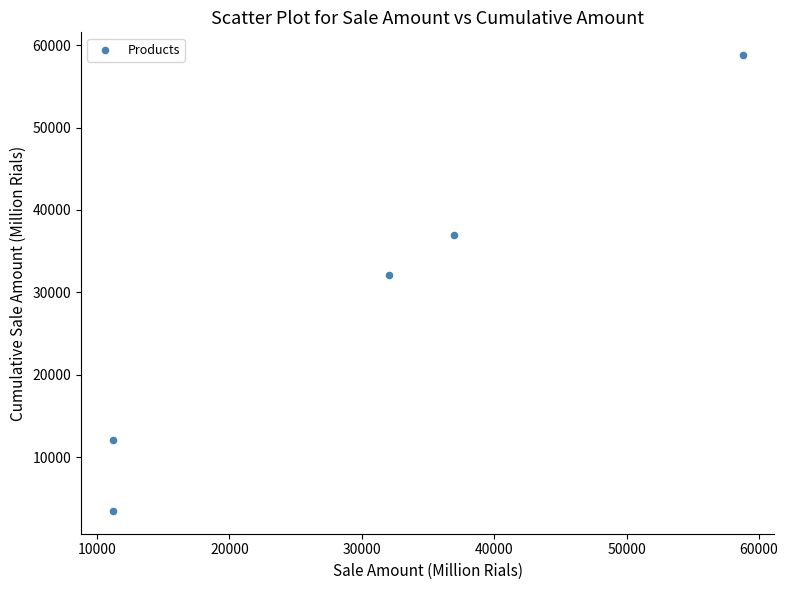

What is the range of X values (max minus min)?

47616